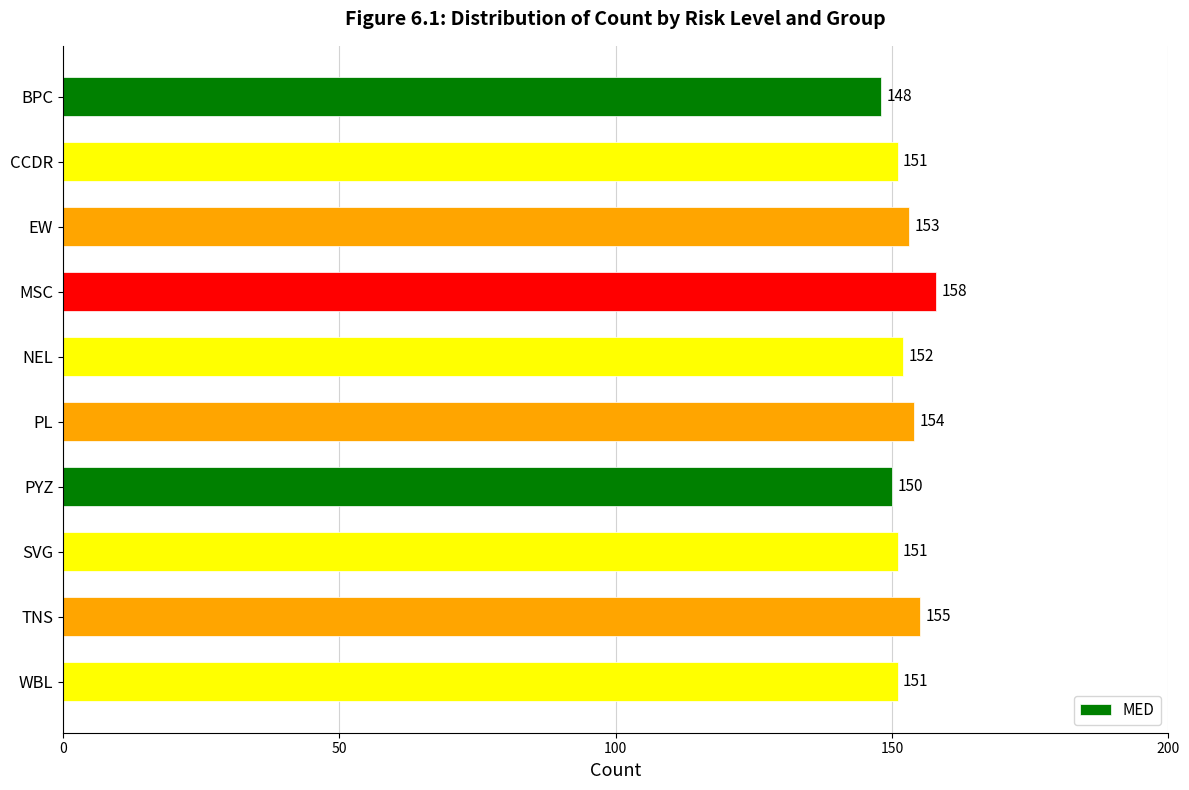

What position from the bottom is MSC?

7